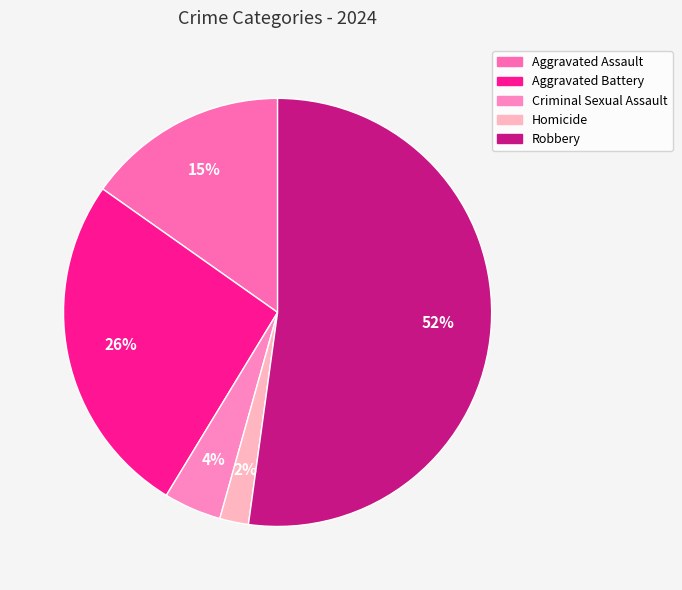

Is there any slice that represents more than half of the pie?

Yes